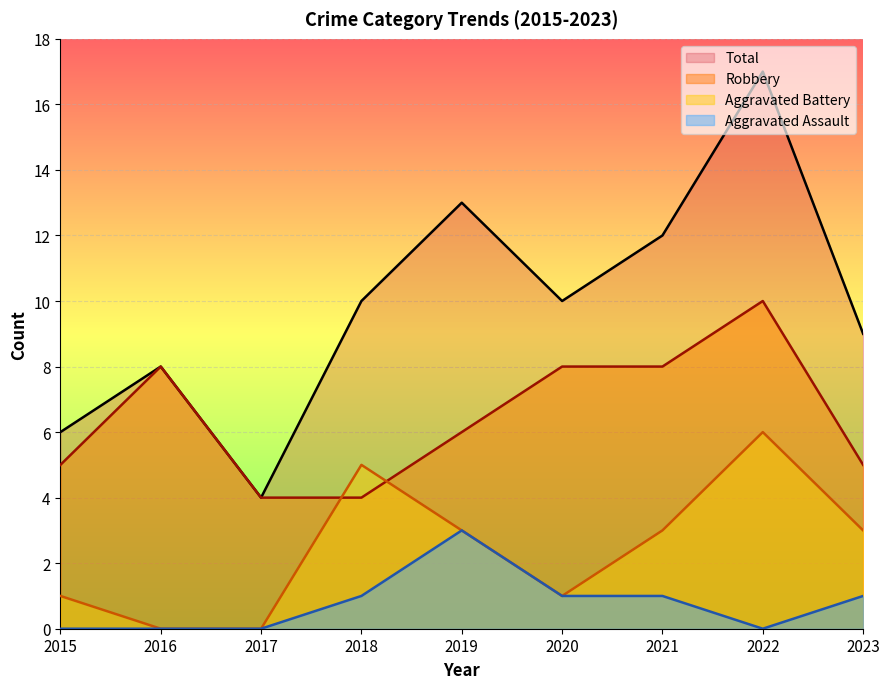

Reading left to right, extract all data points from this chart.

Robbery: 2015=5	2016=8	2017=4	2018=4	2019=6	2020=8	2021=8	2022=10	2023=5
Aggravated Battery: 2015=1	2016=0	2017=0	2018=5	2019=3	2020=1	2021=3	2022=6	2023=3
Aggravated Assault: 2015=0	2016=0	2017=0	2018=1	2019=3	2020=1	2021=1	2022=0	2023=1
Total: 2015=6	2016=8	2017=4	2018=10	2019=13	2020=10	2021=12	2022=17	2023=9